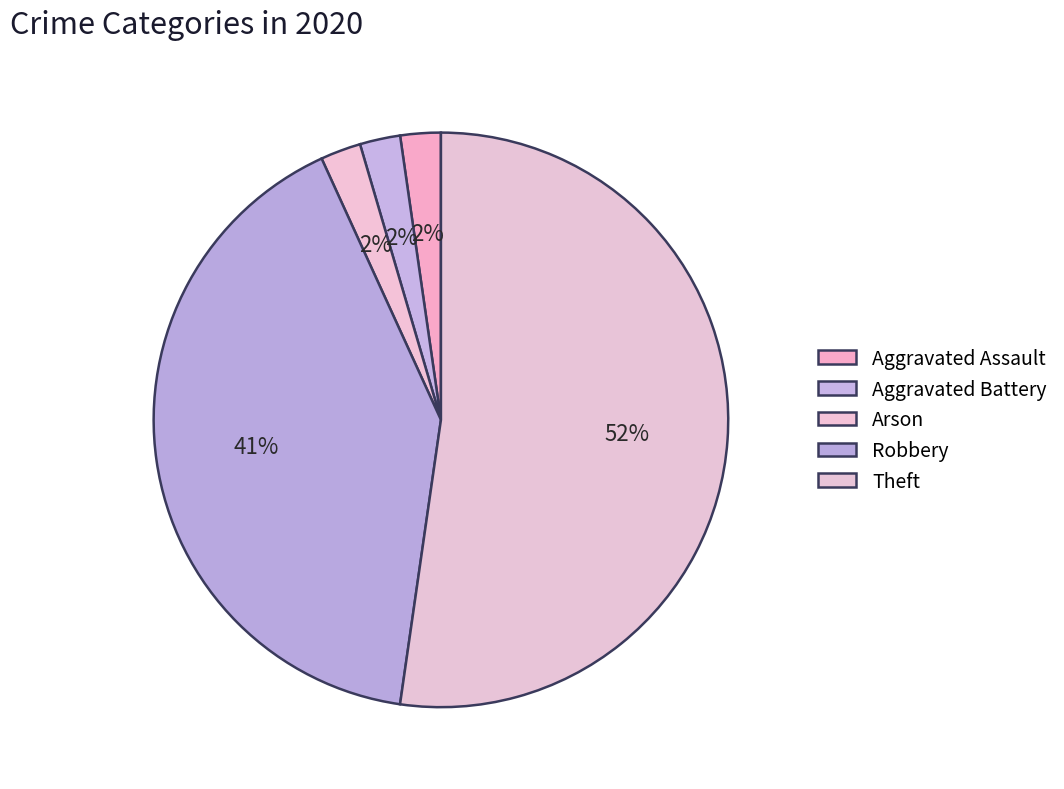

How many slices are in this pie chart?

5